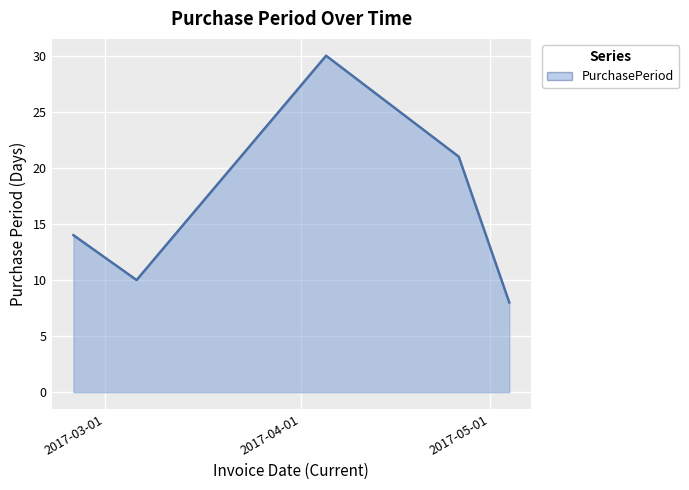

What is the difference between the maximum and minimum values?

22